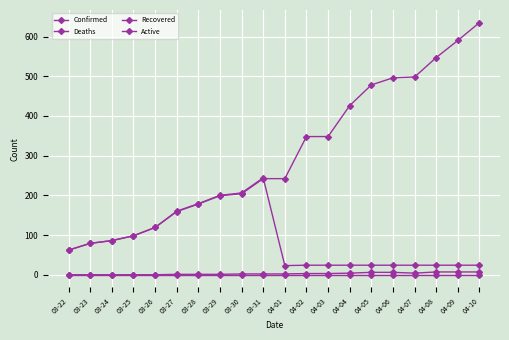

How many values in the Active series are below 242?

9